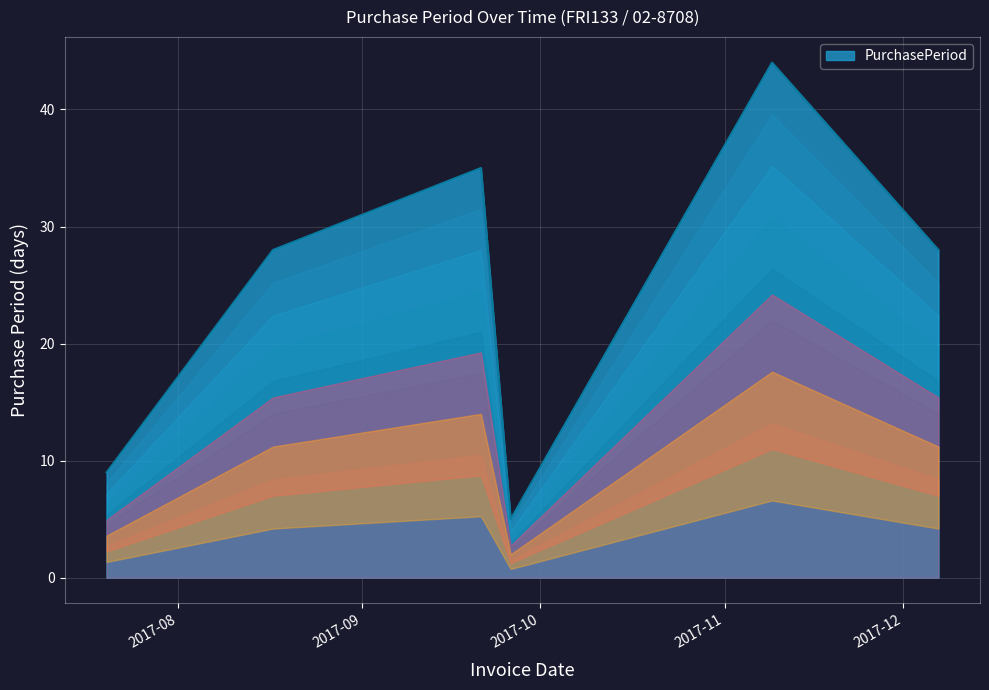

What is the difference between the maximum and second lowest values?

35